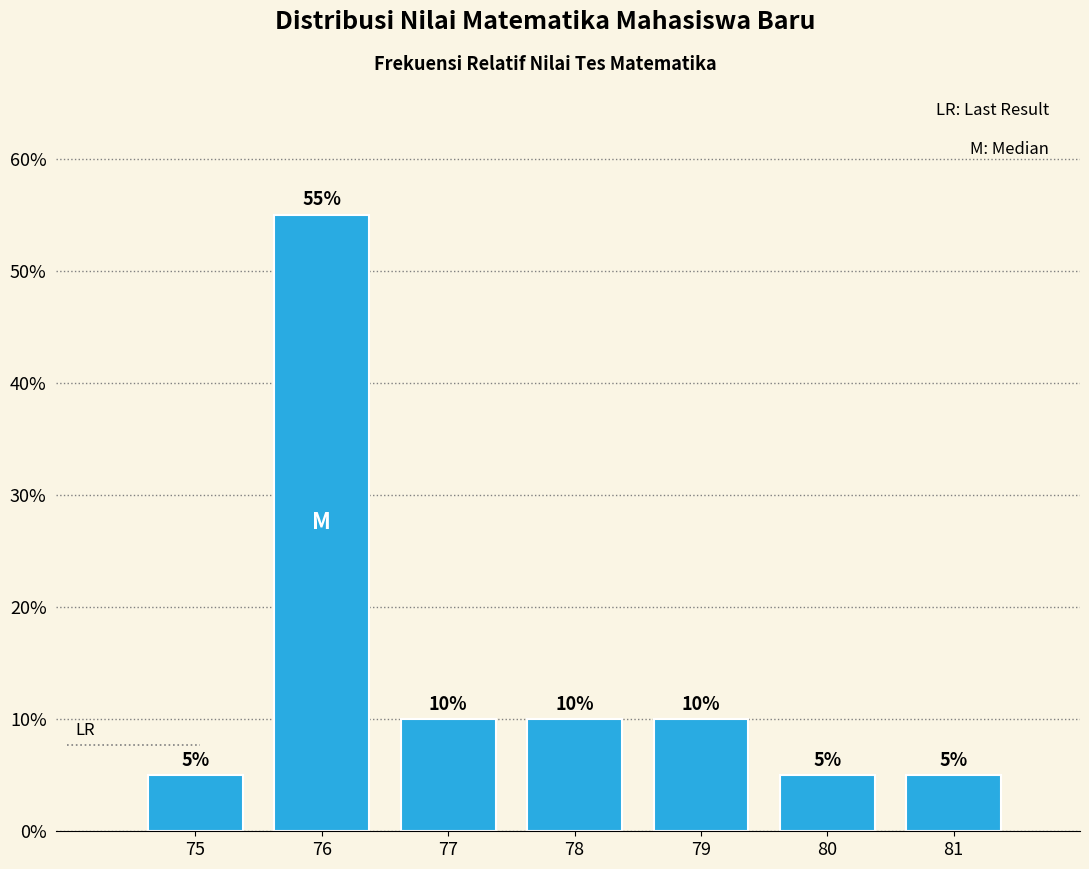

Reading left to right, what are all the values shown in this chart?

5.0	55.0	10.0	10.0	10.0	5.0	5.0